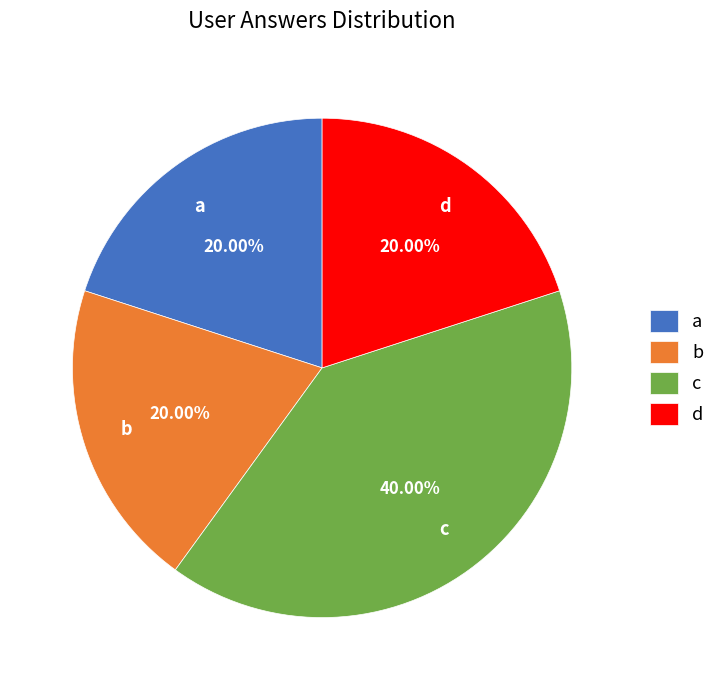

What is the ratio of the value at a to the value at c?

0.5